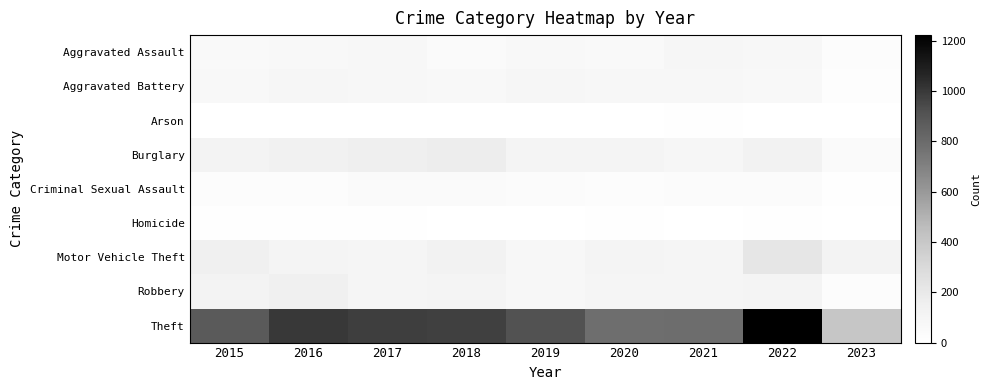

Reading left to right, what are all the values shown in this chart?

Aggravated Assault: 2015=54	2016=66	2017=72	2018=43	2019=65	2020=56	2021=86	2022=77	2023=33
Aggravated Battery: 2015=64	2016=93	2017=83	2018=70	2019=88	2020=82	2021=75	2022=71	2023=22
Arson: 2015=2	2016=2	2017=1	2018=3	2019=2	2020=4	2021=8	2022=4	2023=2
Burglary: 2015=121	2016=139	2017=162	2018=176	2019=110	2020=110	2021=95	2022=131	2023=52
Criminal Sexual Assault: 2015=28	2016=28	2017=44	2018=43	2019=36	2020=26	2021=36	2022=41	2023=10
Homicide: 2015=13	2016=8	2017=5	2018=2	2019=0	2020=6	2021=2	2022=9	2023=1
Motor Vehicle Theft: 2015=152	2016=110	2017=104	2018=127	2019=84	2020=109	2021=96	2022=216	2023=121
Robbery: 2015=117	2016=145	2017=105	2018=107	2019=75	2020=102	2021=105	2022=107	2023=33
Theft: 2015=874	2016=999	2017=979	2018=977	2019=914	2020=783	2021=791	2022=1222	2023=406